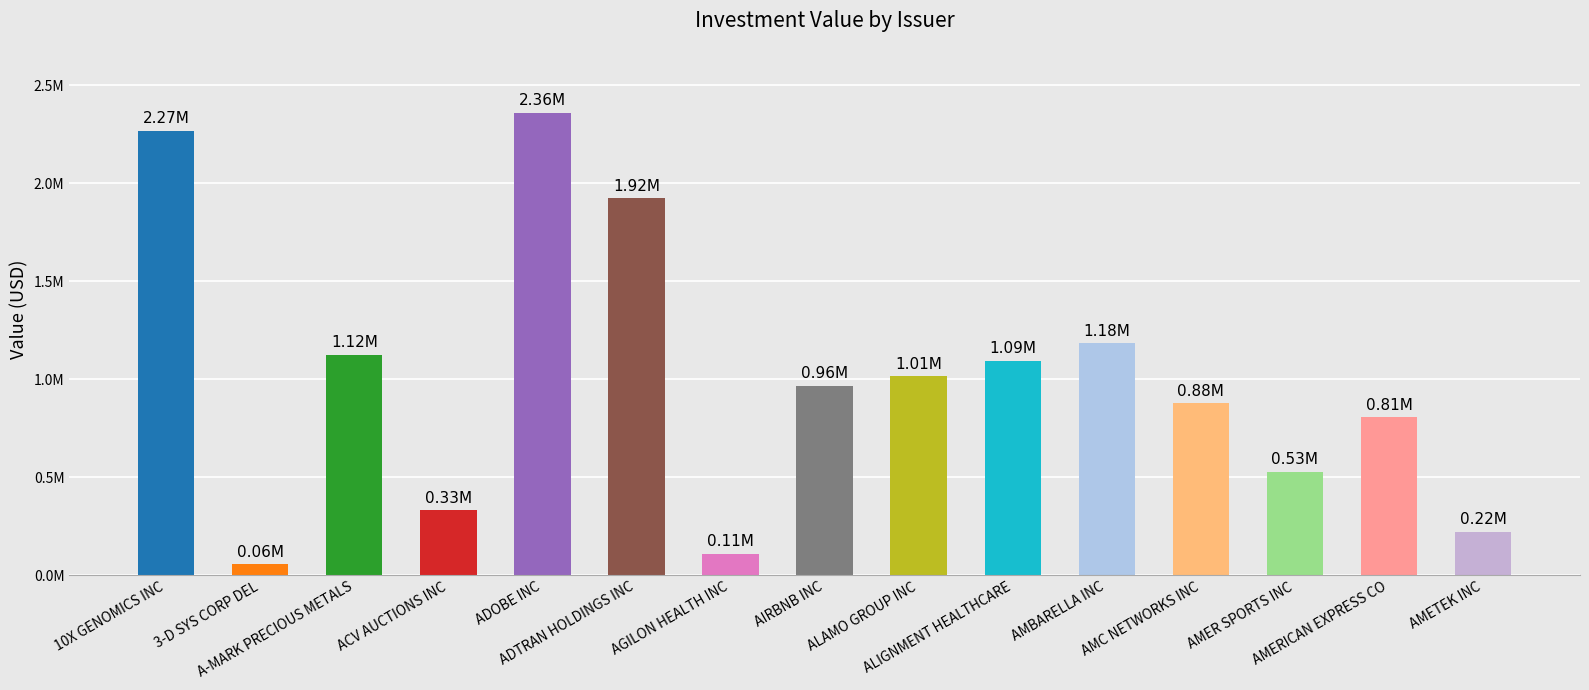

What is the average value?

989765